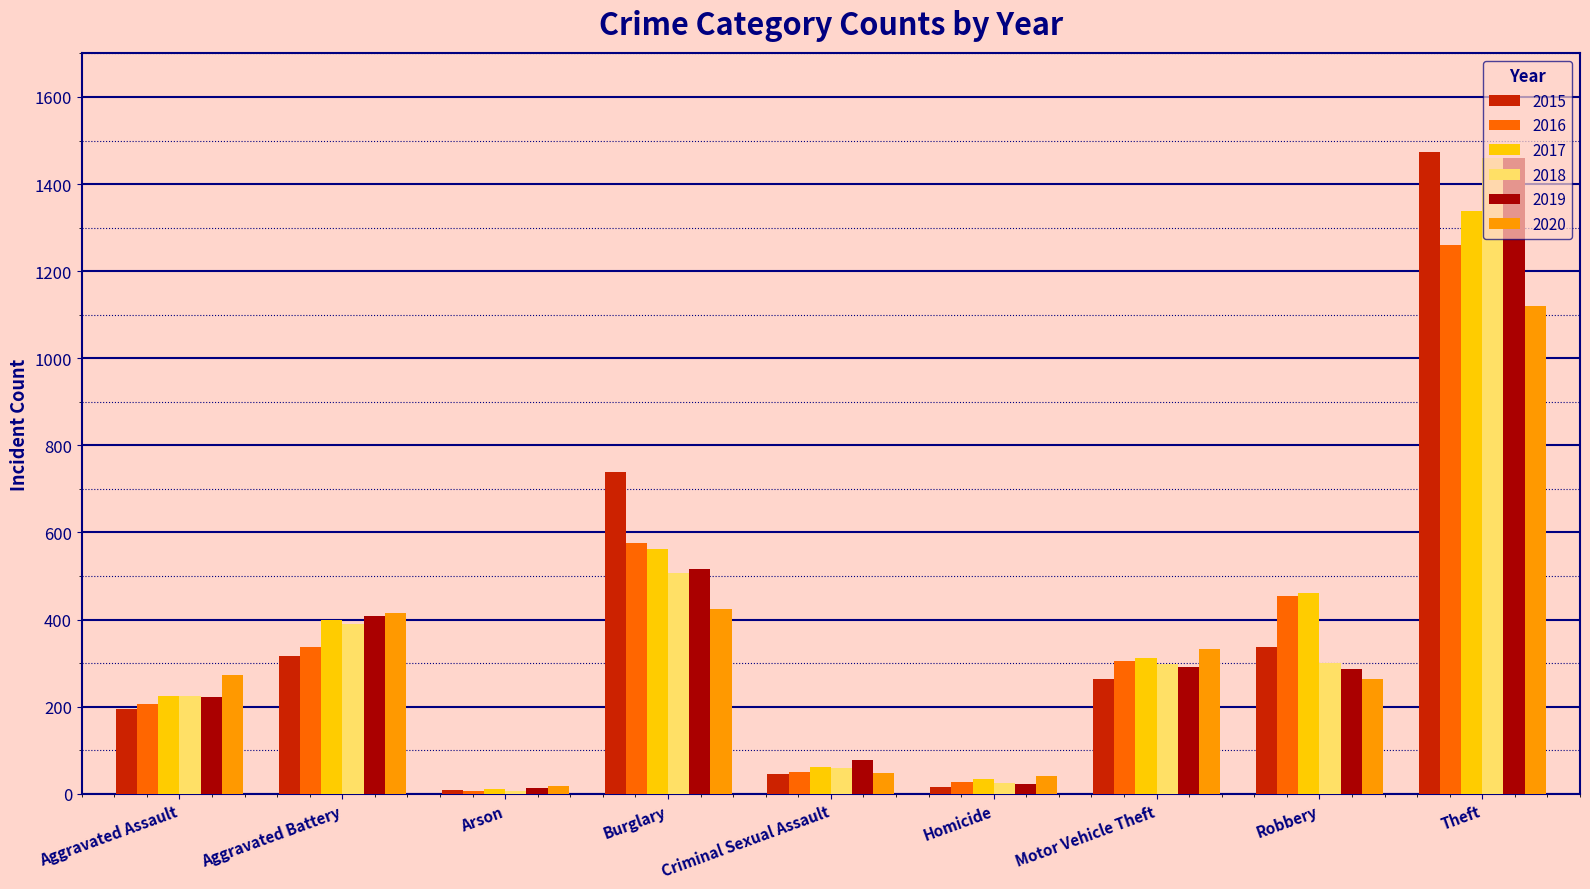

At which label does 2017 first exceed 312?

Aggravated Battery